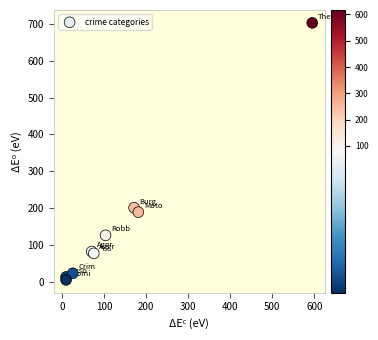

What Y value in the scatter plot is closest to 354?

201